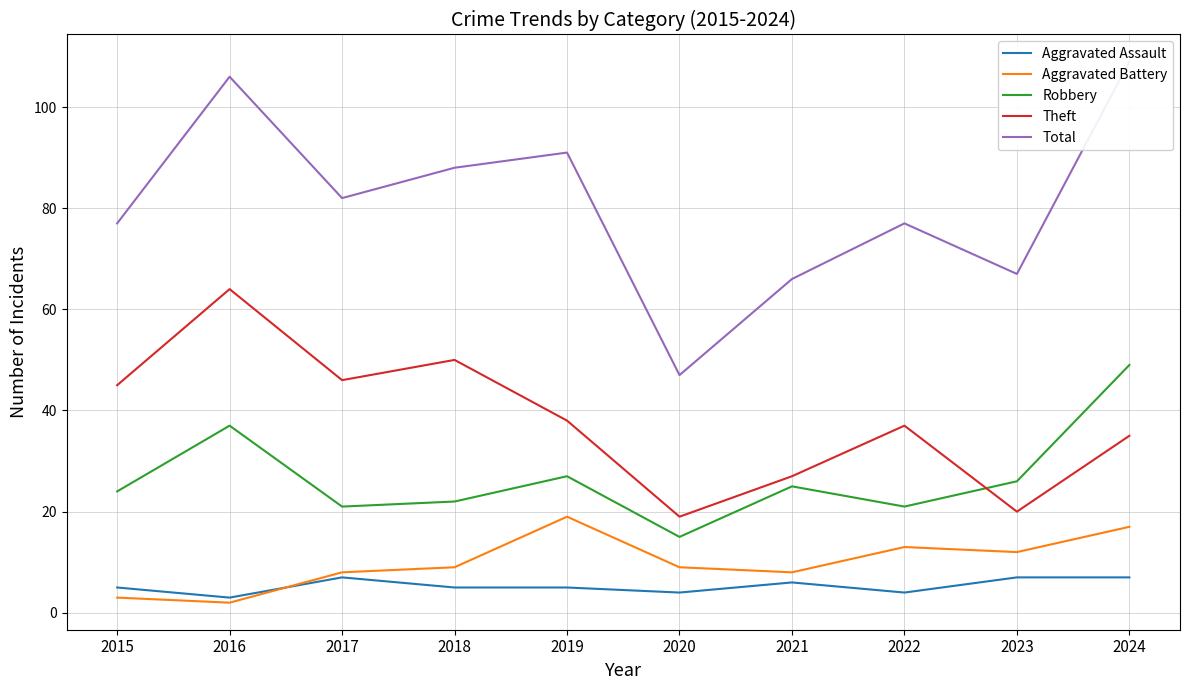

What is the maximum value shown in the chart?

109